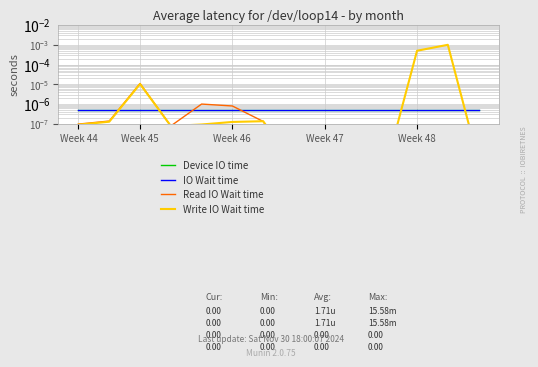

At how many categories does at least one series exceed 0?

14